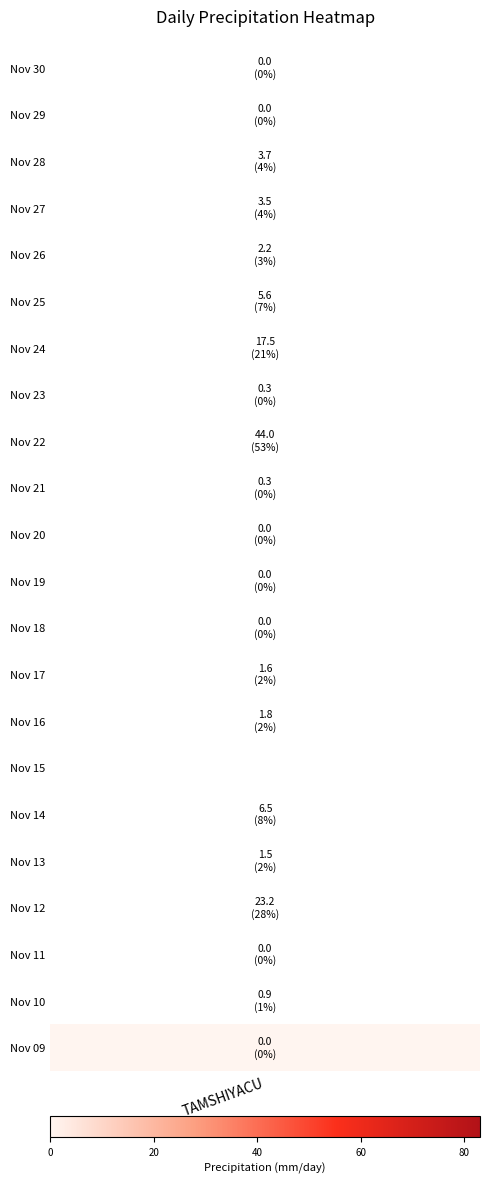

What is the average value?

8.9